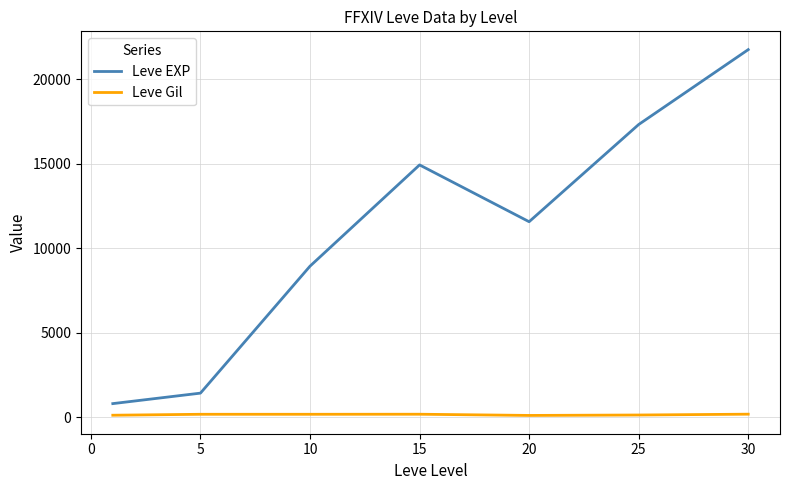

Which series has the largest total across all categories?

Leve EXP